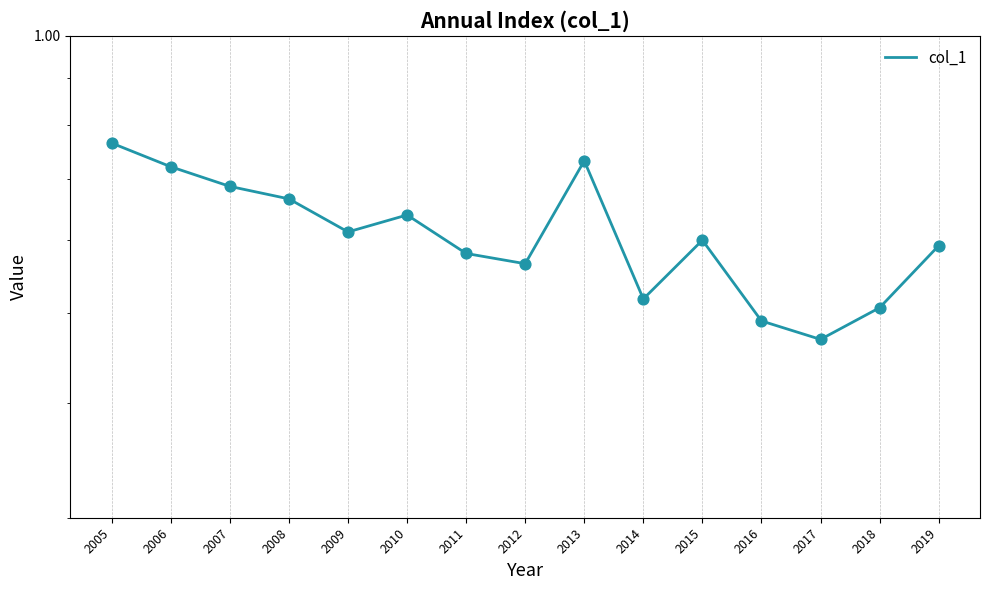

Which has a higher value, 2012 or 2008?

2008